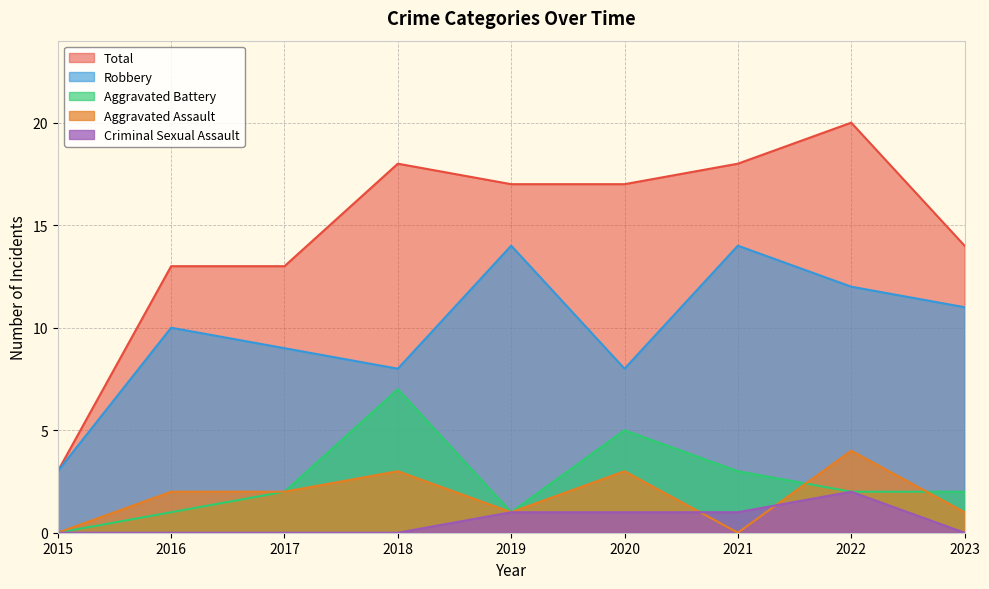

At which category does Aggravated Assault reach its first local peak?

2018